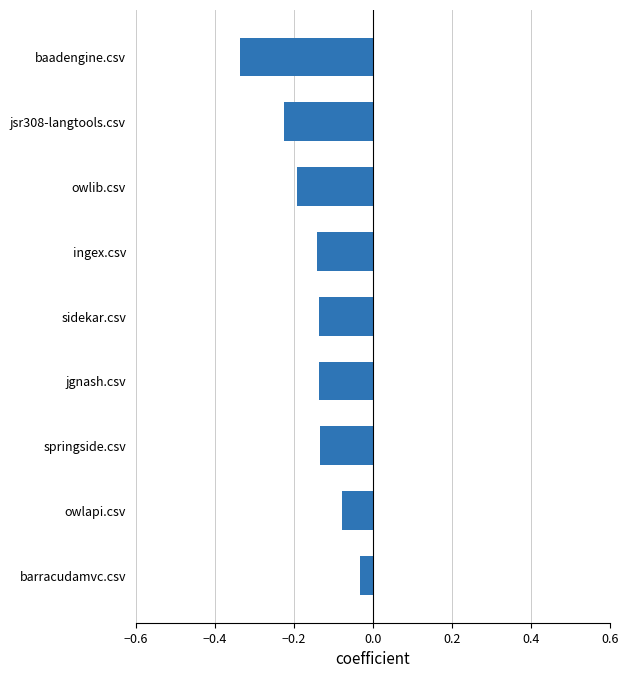

The chart shows a value of -0.0 at jgnash.csv. True or false?

False